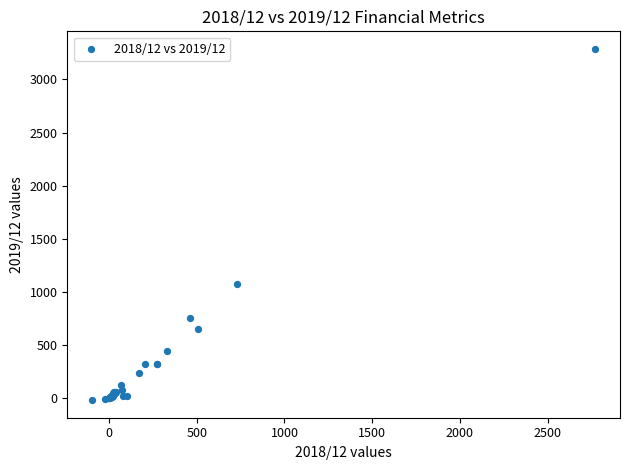

What Y value in the scatter plot is closest to 1634?

1074.0